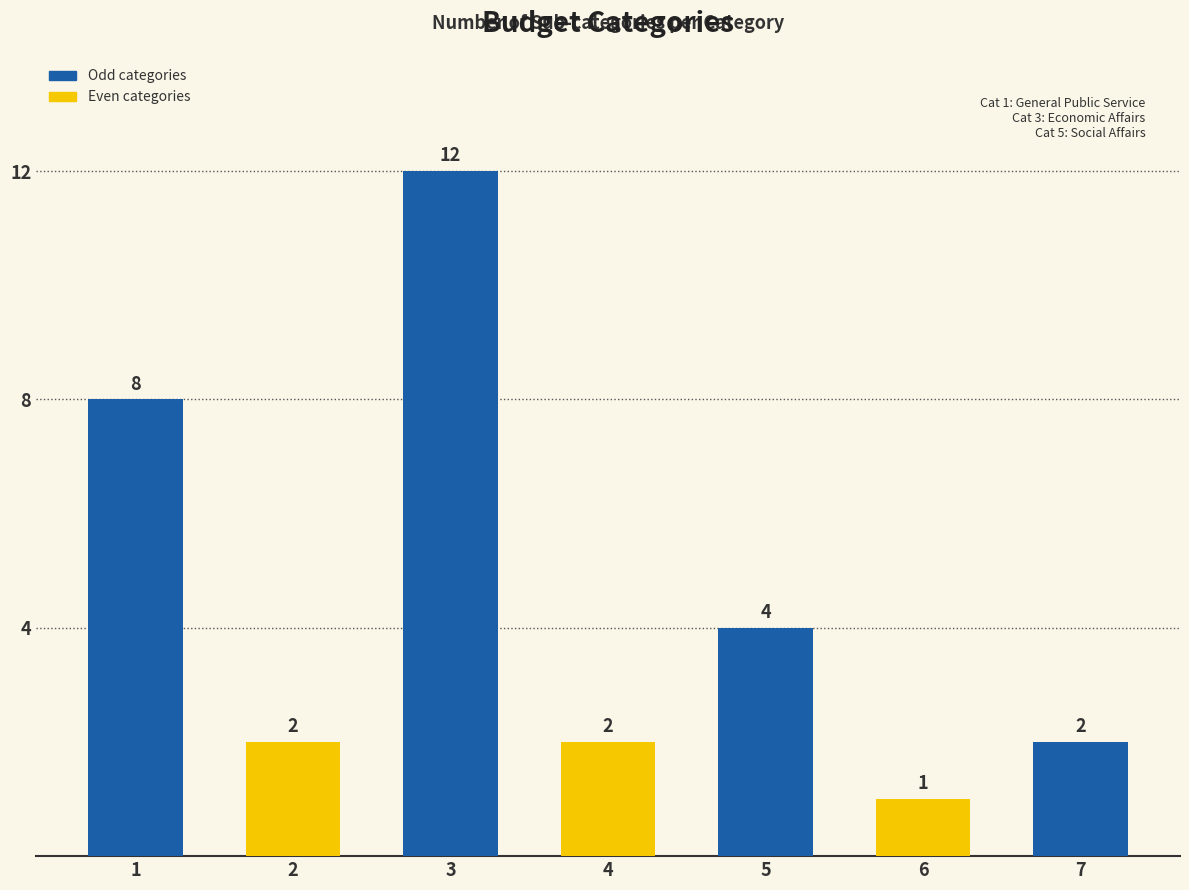

At which category does the chart reach its minimum across all series?

6